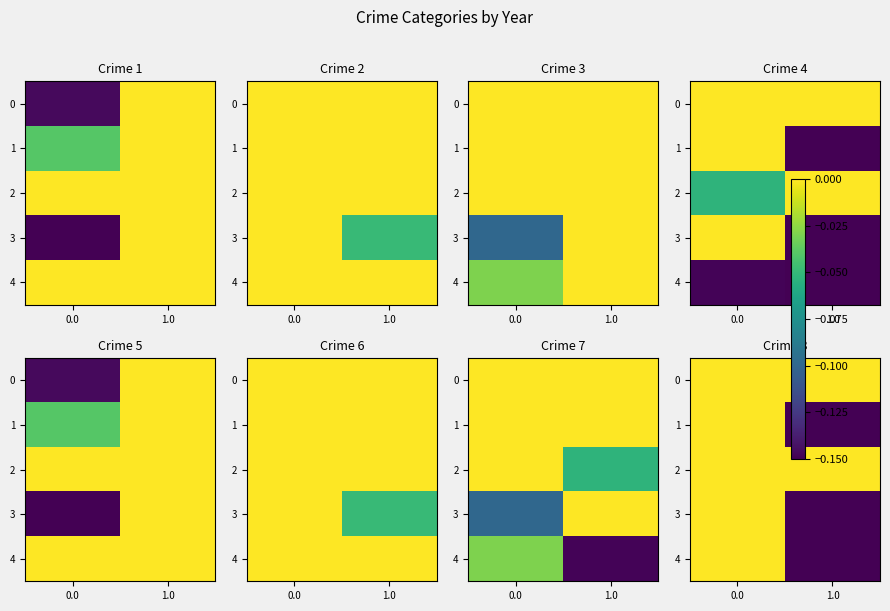

At which category does the chart reach its minimum across all series?

1.0